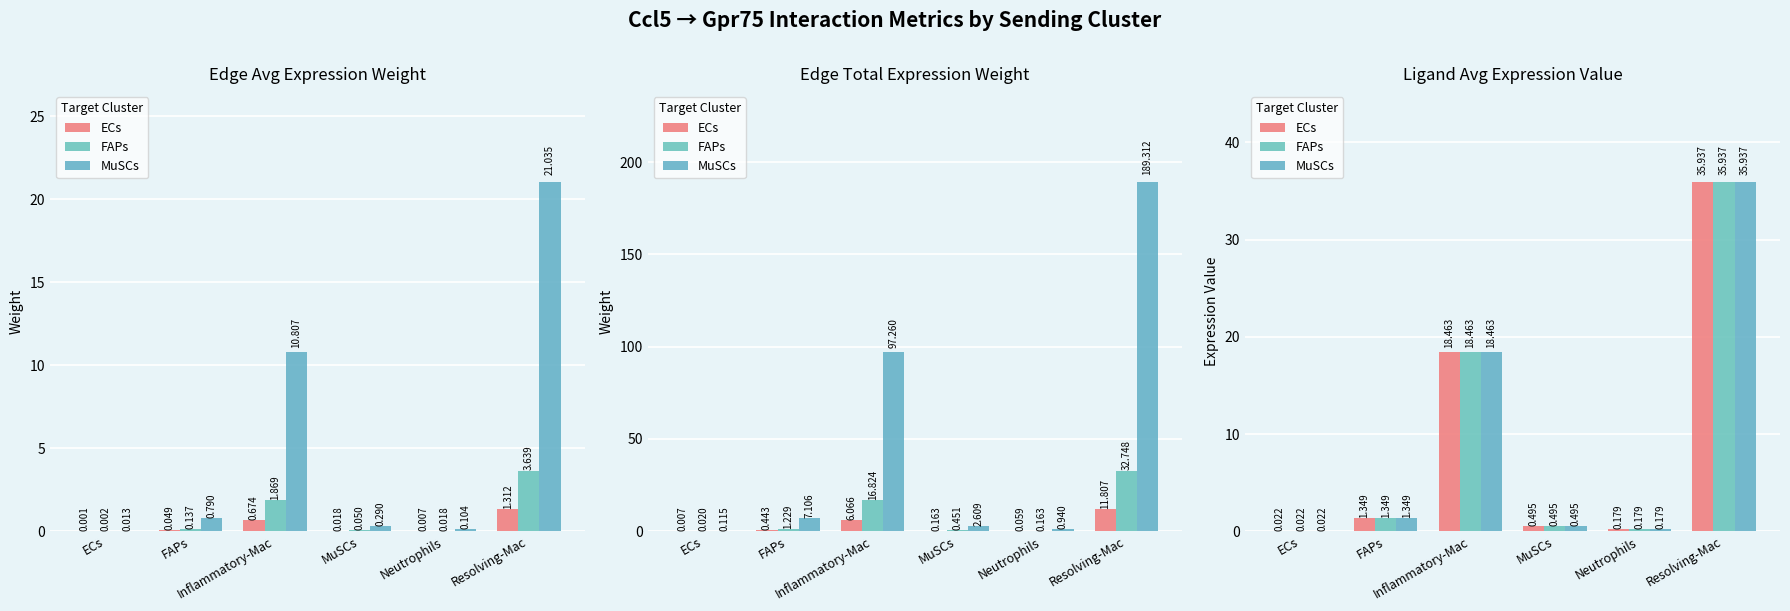

How many groups of bars are there?

6